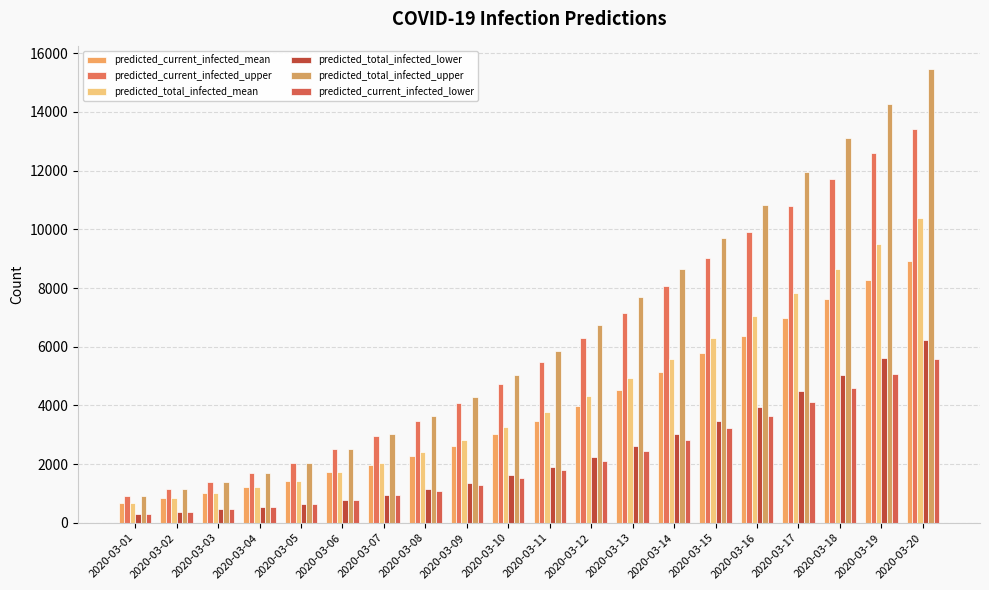

At which label does predicted_current_infected_upper reach its minimum?

2020-03-01